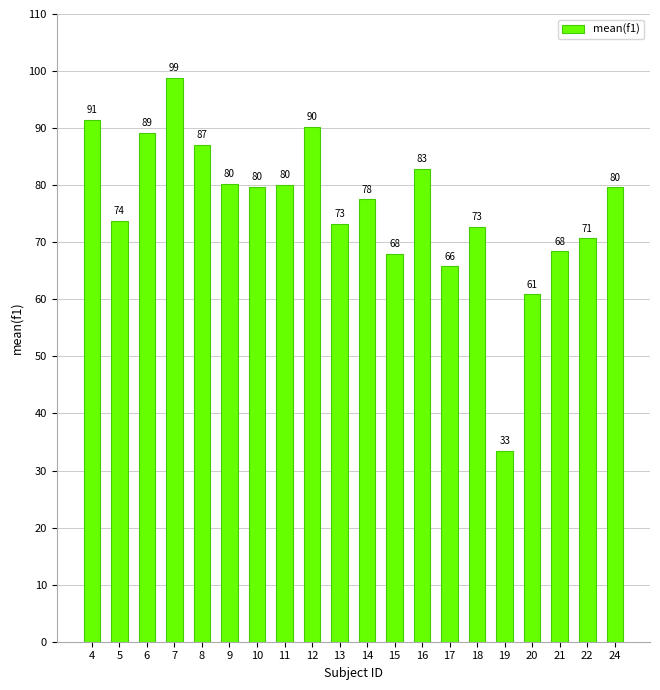

What is the maximum value shown in the chart?

98.9